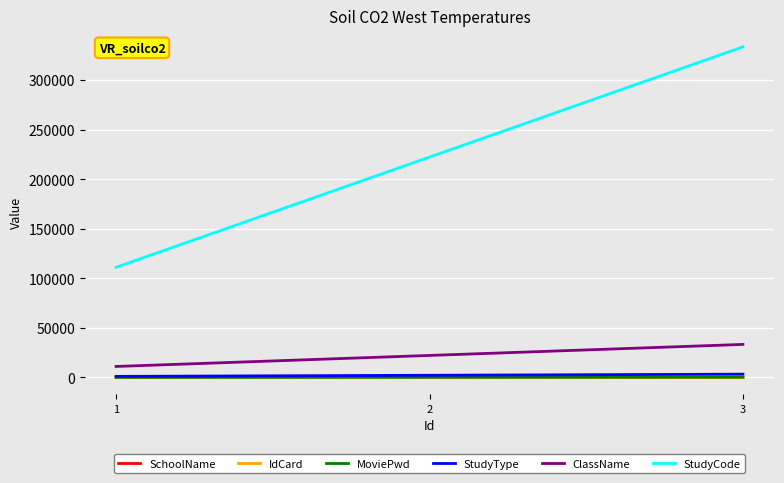

Read the StudyType value at 2, to the nearest 100.

2200